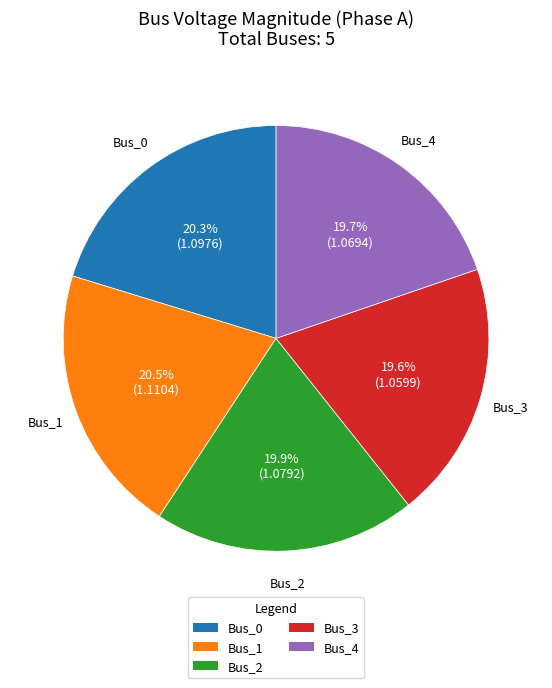

Does any single category account for the majority?

No